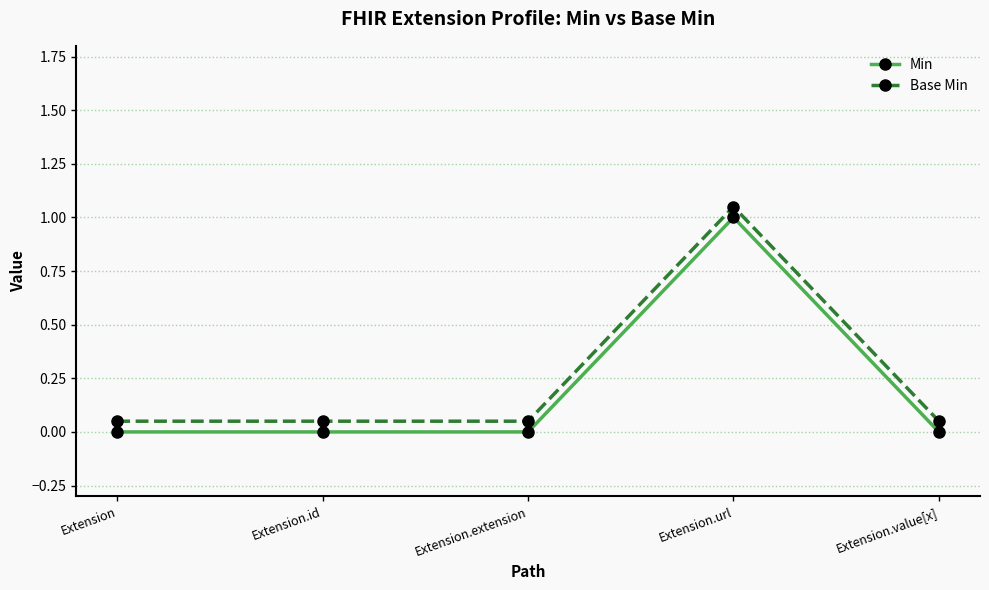

Is it true that Min equals 1.0 at Extension.url?

True